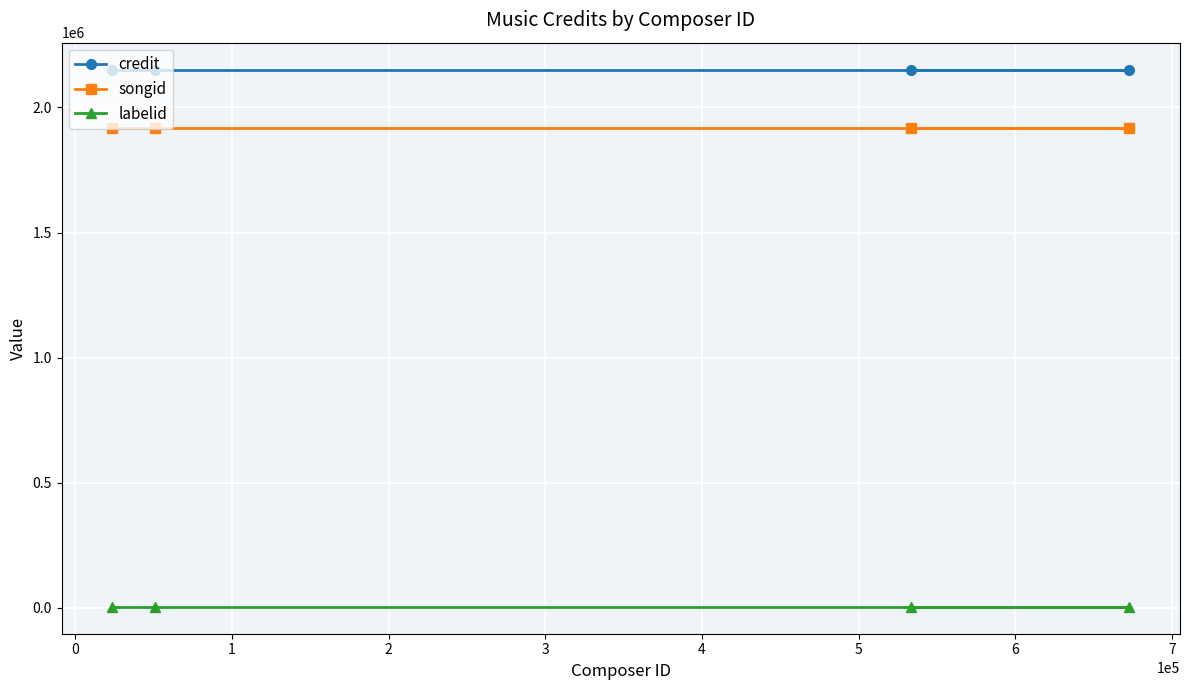

What is the average value of the labelid series?

4032